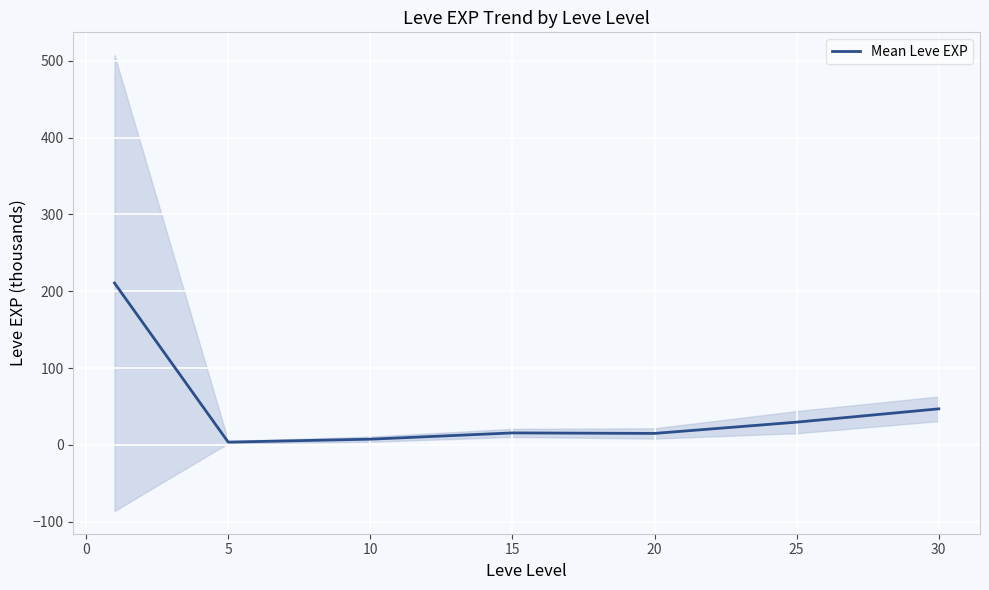

The value of Mean Leve EXP at 30 is 47.0. True or false?

True